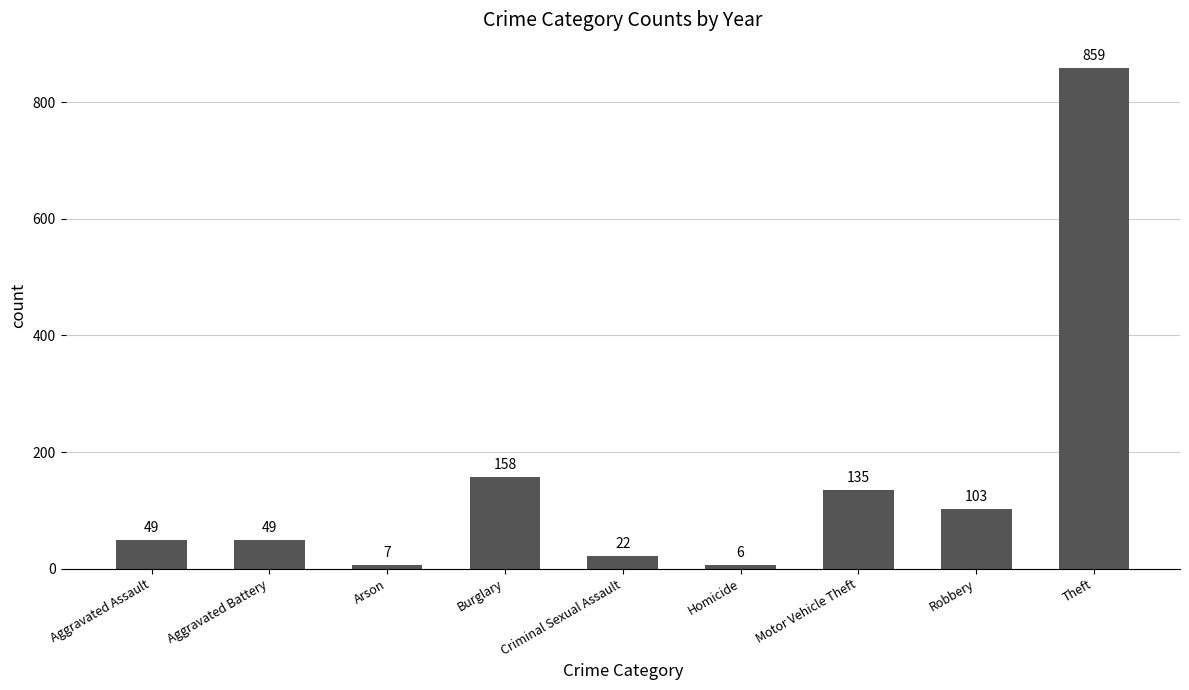

Which has a higher value, Criminal Sexual Assault or Theft?

Theft